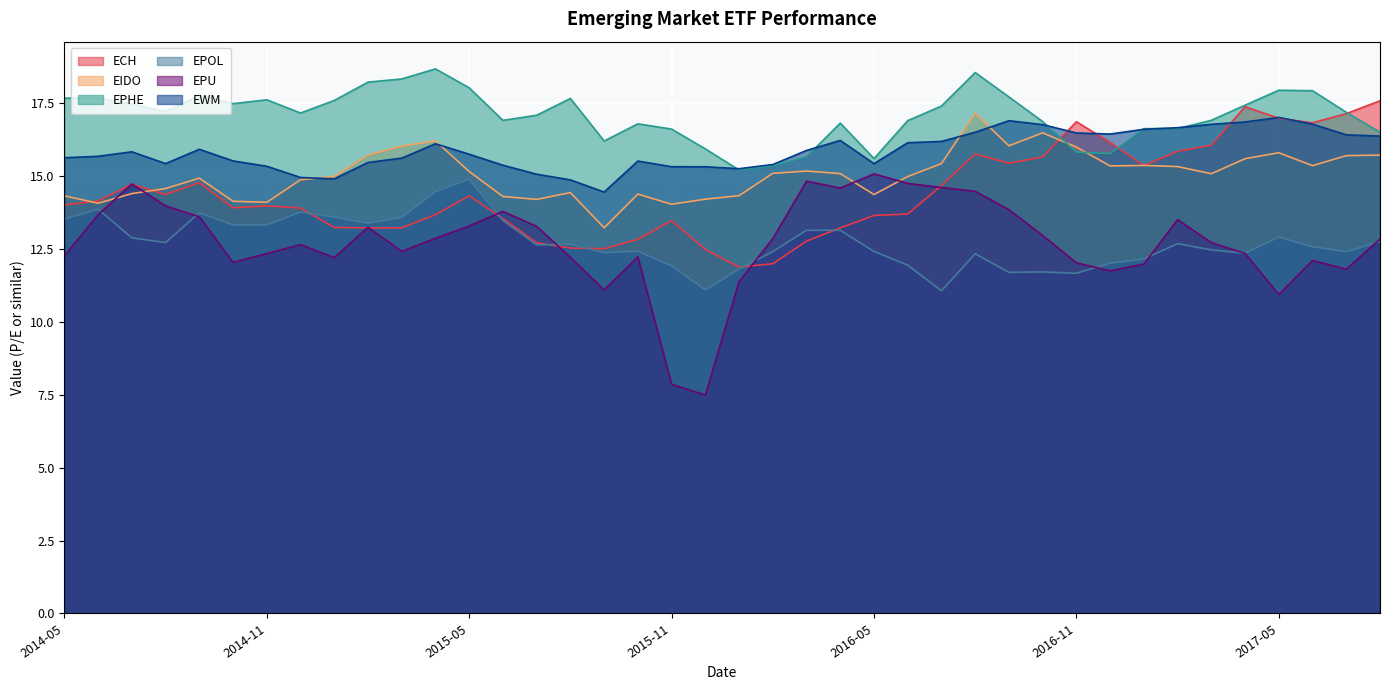

What is the highest value of the EPOL series?

14.9